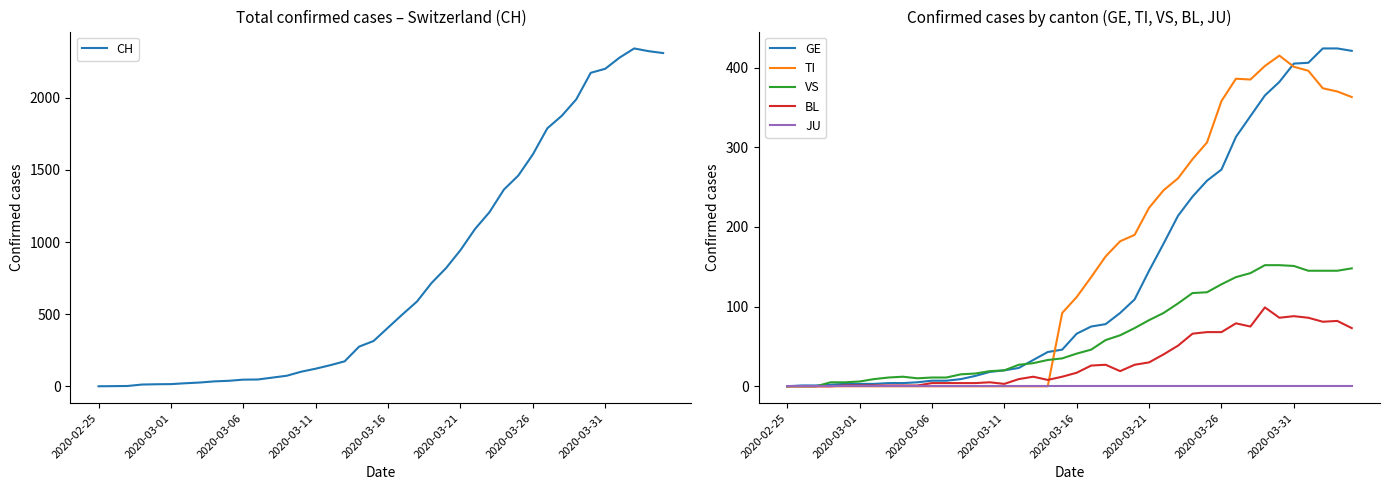

True or false: TI and JU cross at least once.

False